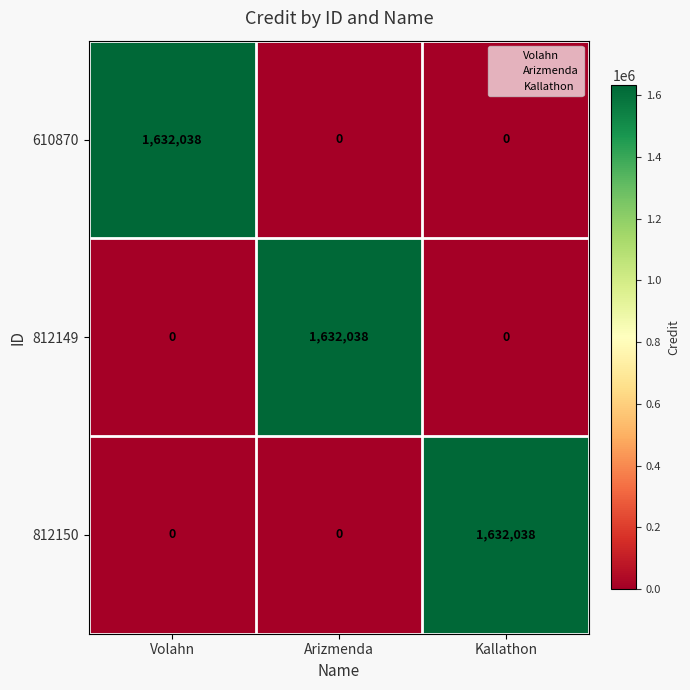

What is the difference between the highest and lowest values at Kallathon?

1632038